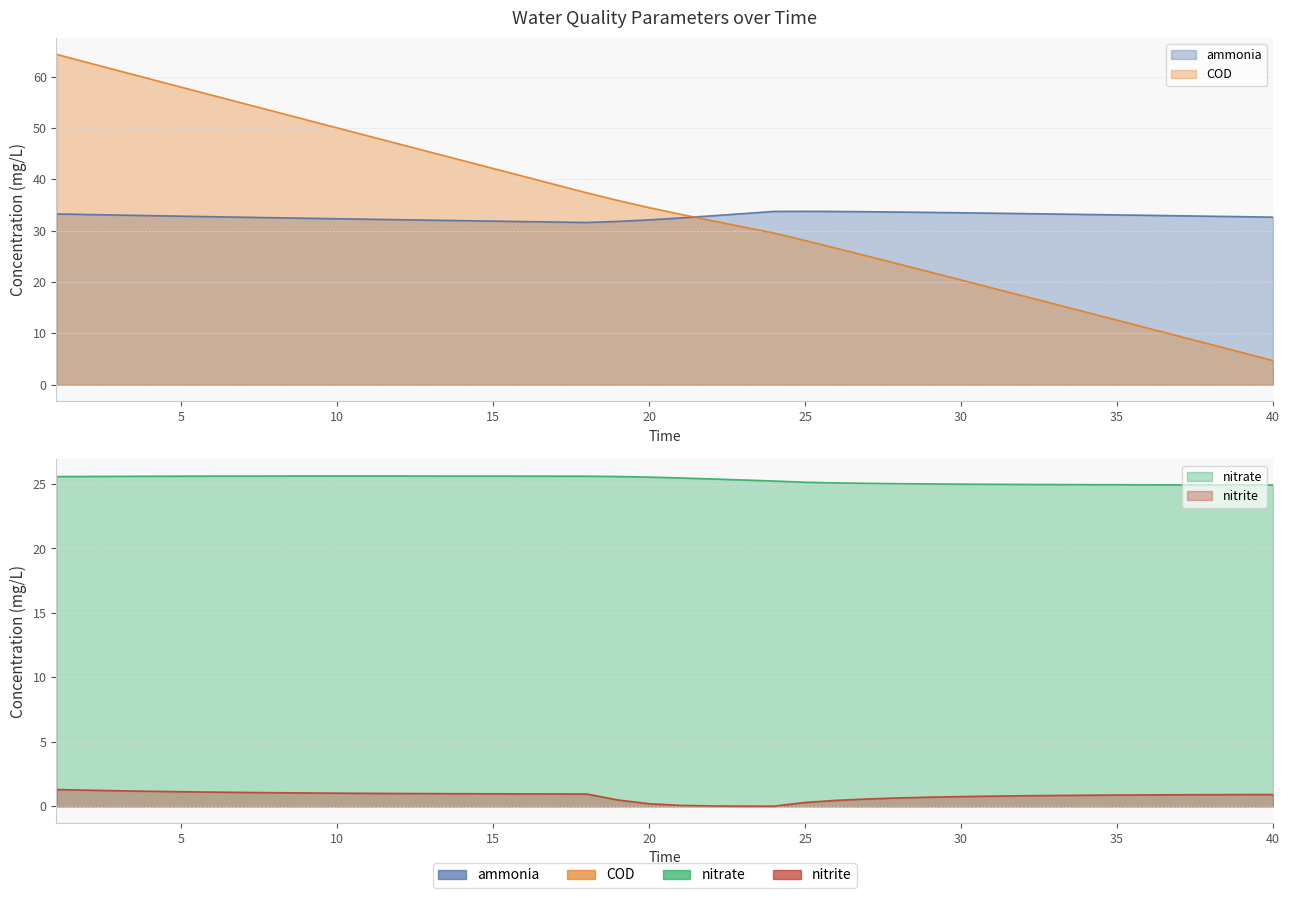

How many data points in COD are above 34?

20